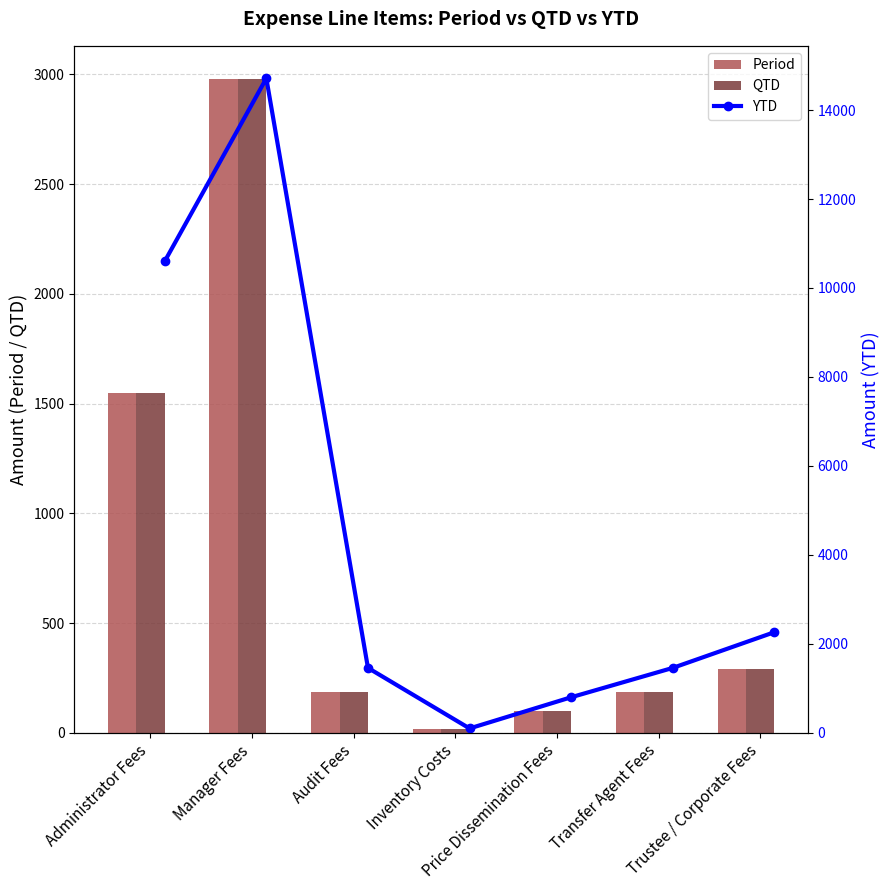

What is the average value of the QTD series?

758.8